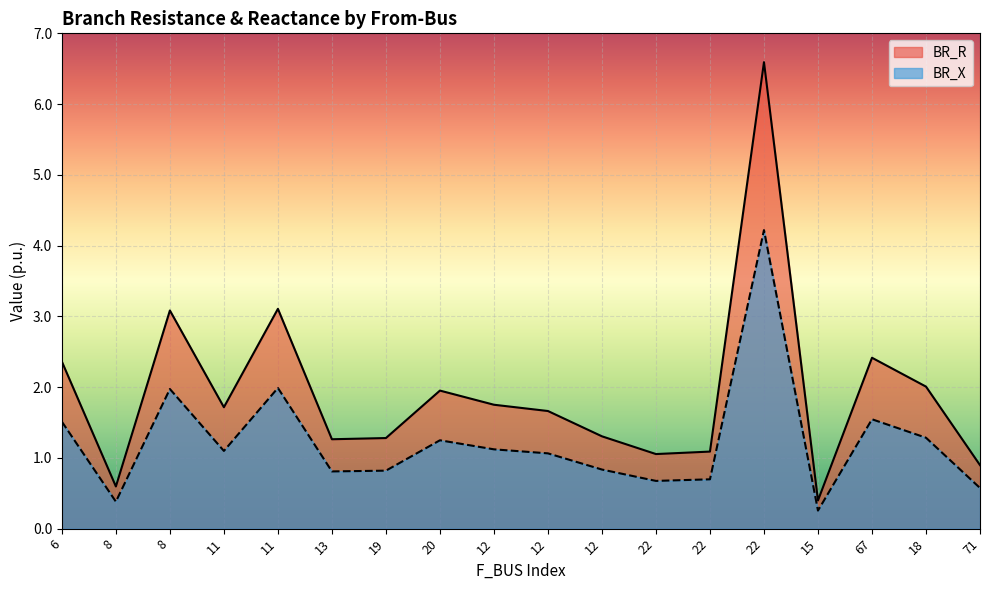

What is the difference between the highest and lowest values at 8?

0.2